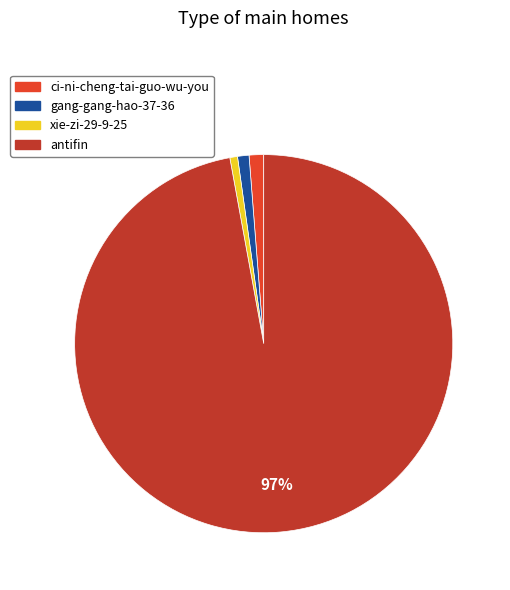

To the nearest percent, what portion does antifin represent?

97%